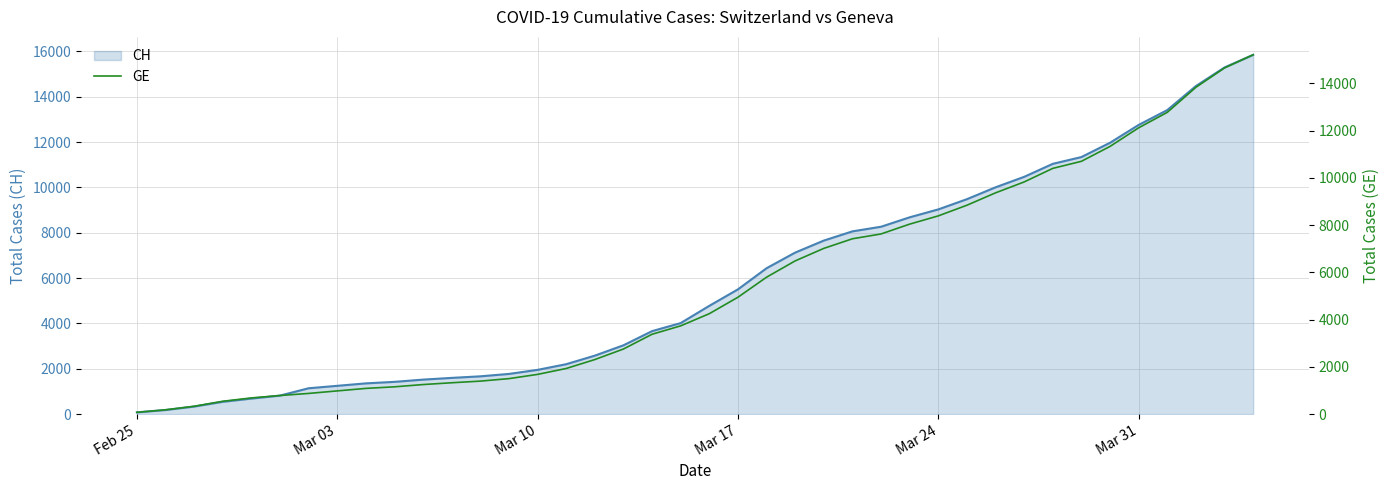

What is the change in value from Mar 24 to Mar 31?

+3728